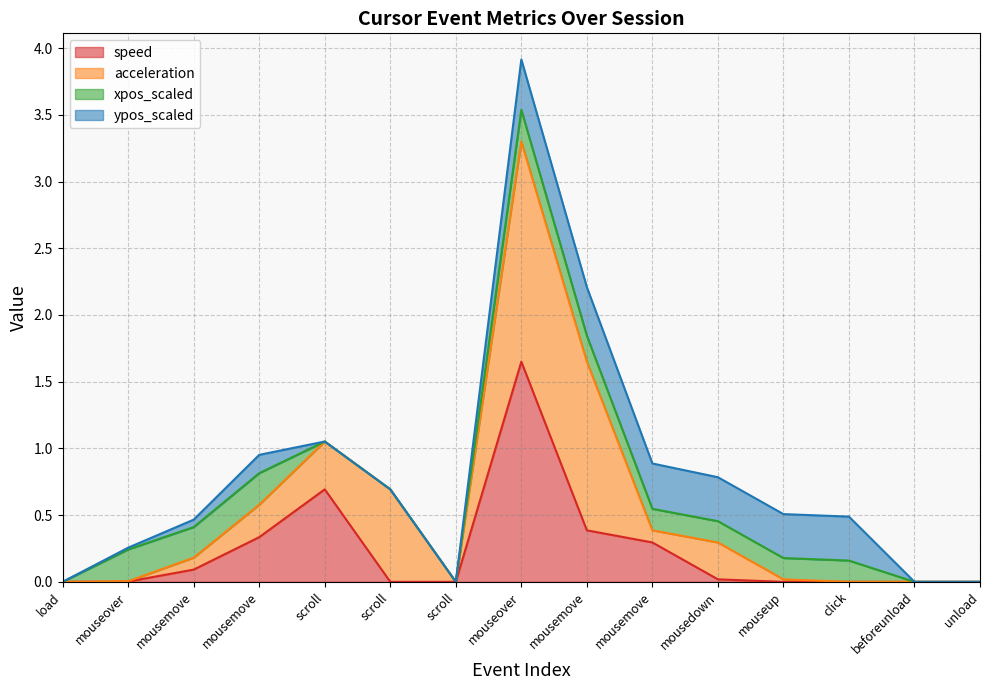

Count the number of data series in this chart.

4